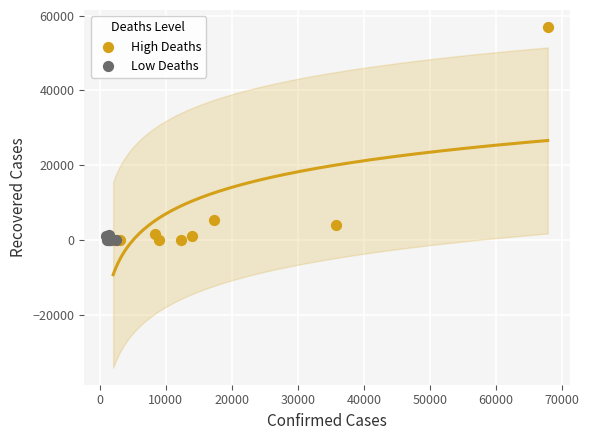

Which series has the largest Y range (max minus min)?

High Deaths